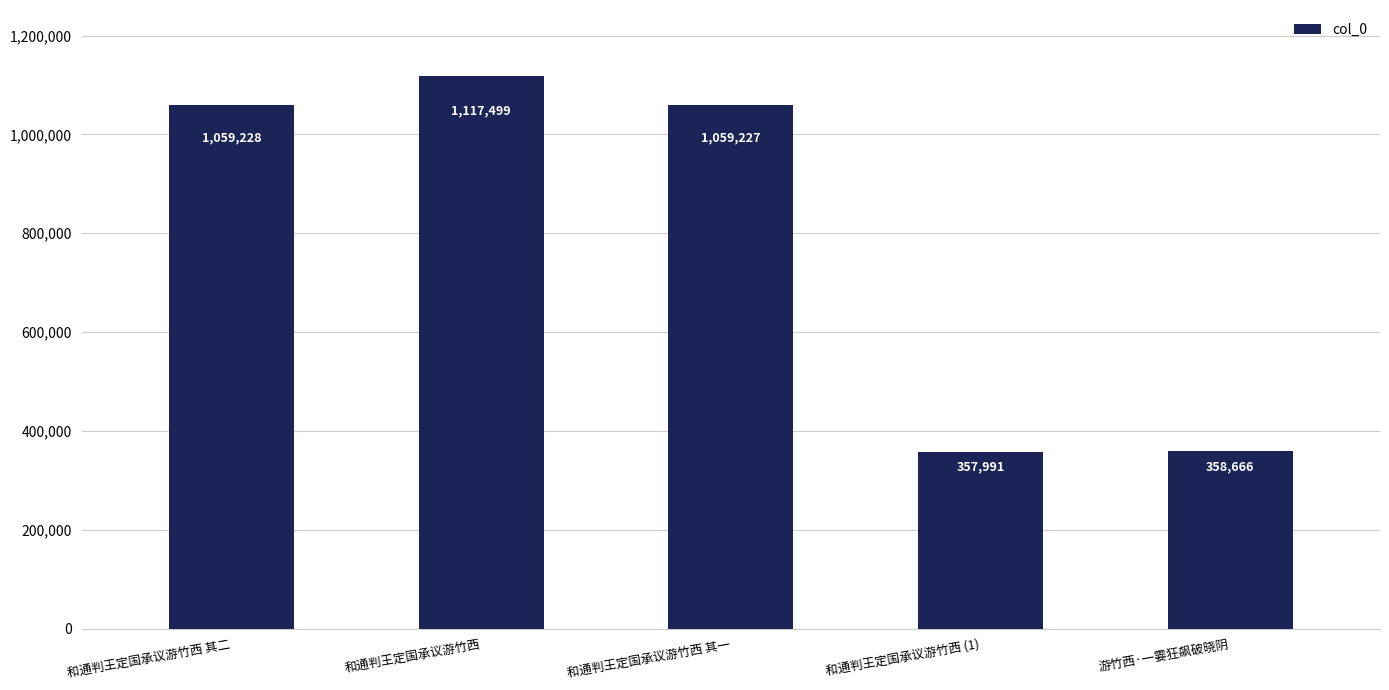

What position from the left is 和通判王定国承议游竹西 其二?

1